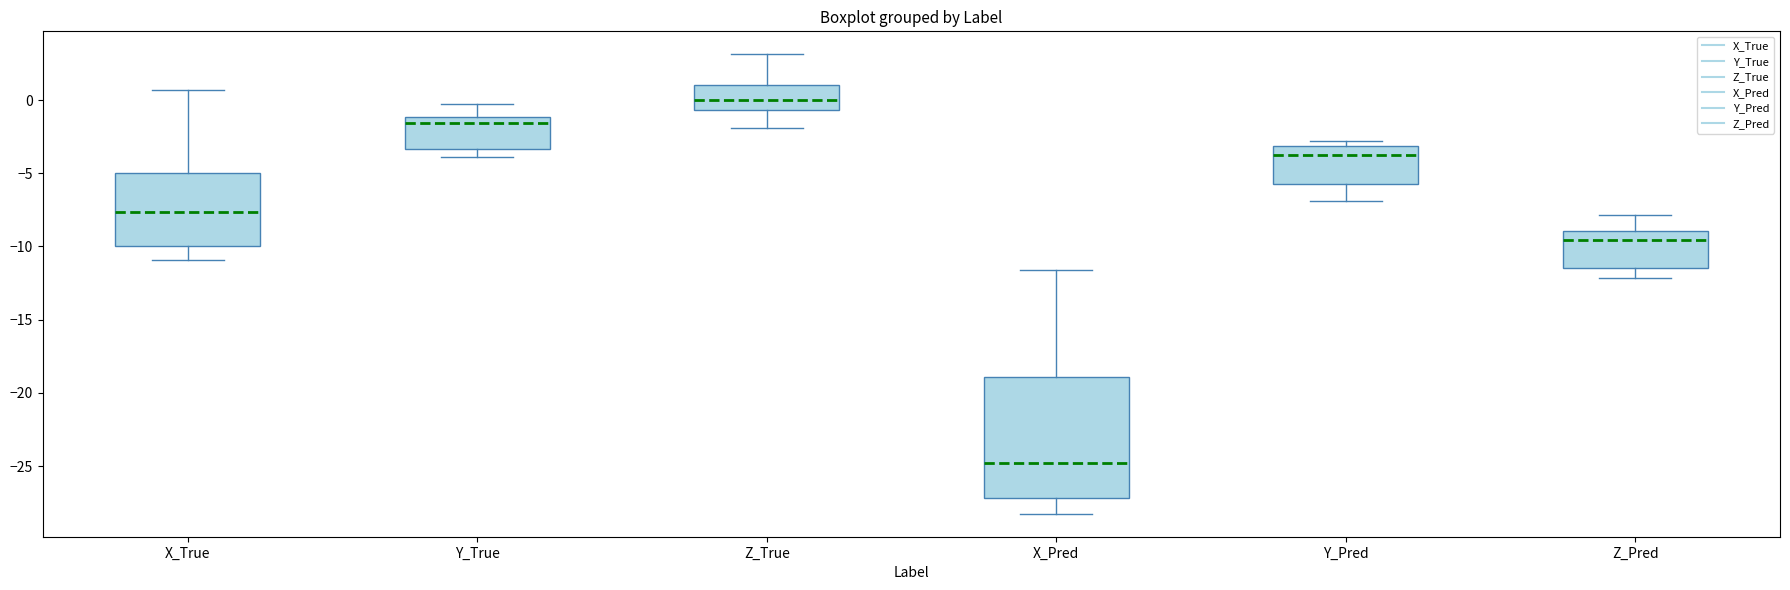

Reading left to right, transcribe this box plot: for each box, give where its median line is, the range the box spans, and where its two whiskers end, as read against the y-axis. The values are not printed on the chart, so give them approximately, as read against the axis.

X_True: median -7.5, box -10.0 to -5.0, whiskers -11.0 to 0.5
Y_True: median -1.5, box -3.5 to -1.0, whiskers -4.0 to 0.0
Z_True: median 0.0, box -0.5 to 1.0, whiskers -2.0 to 3.0
X_Pred: median -25.0, box -27.0 to -19.0, whiskers -28.5 to -11.5
Y_Pred: median -3.5, box -5.5 to -3.0, whiskers -7.0 to -3.0 (just above the box's upper edge)
Z_Pred: median -9.5, box -11.5 to -9.0, whiskers -12.0 to -8.0